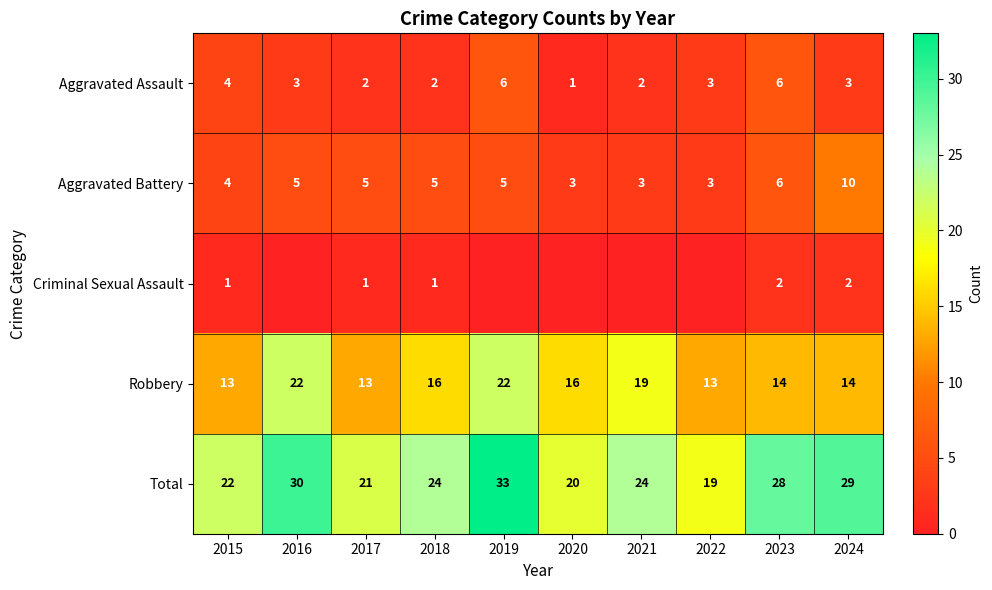

The Aggravated Battery series shows 3 at 2018. True or false?

False